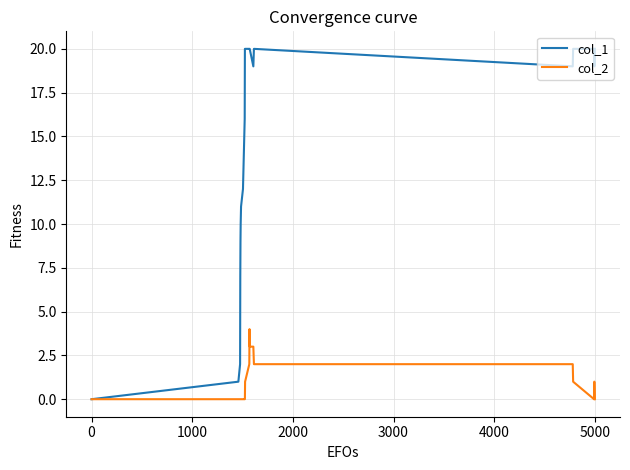

List the series in order of their overall mean, lowest first.

col_2, col_1